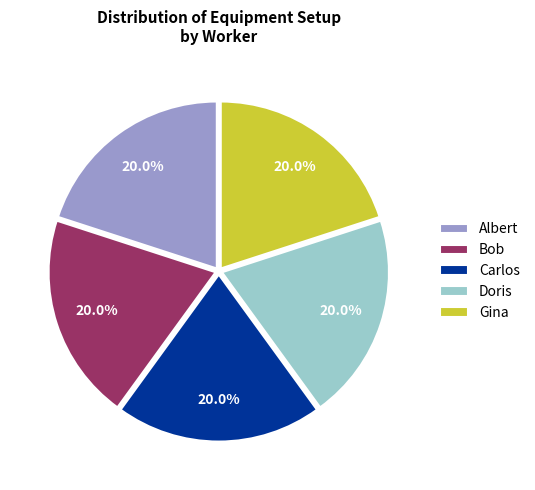

To the nearest percent, what percentage of the pie is Bob?

20%